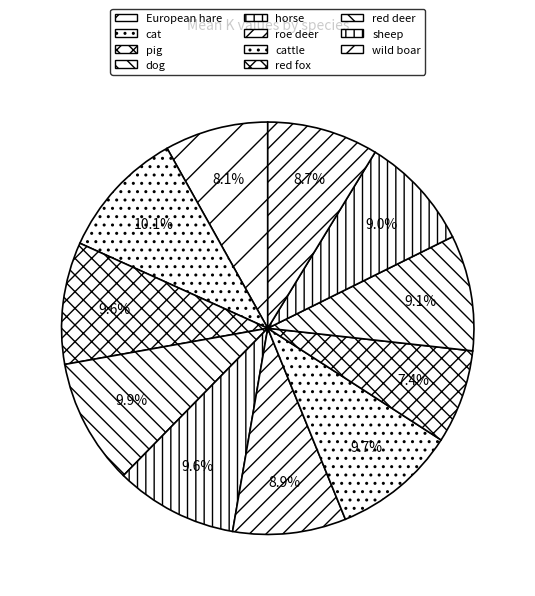

Which slice is the smallest?

red fox